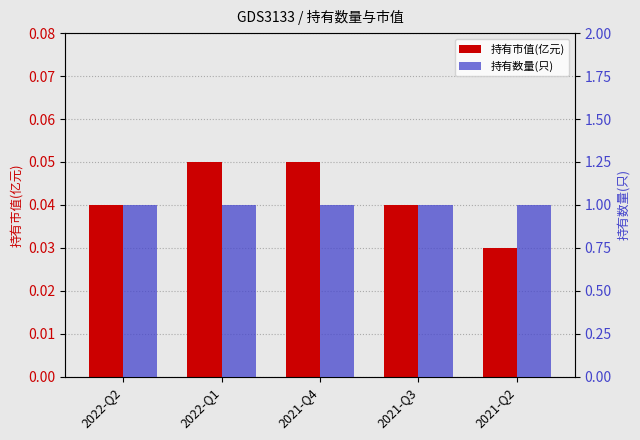

How many bars are there in each group?

2